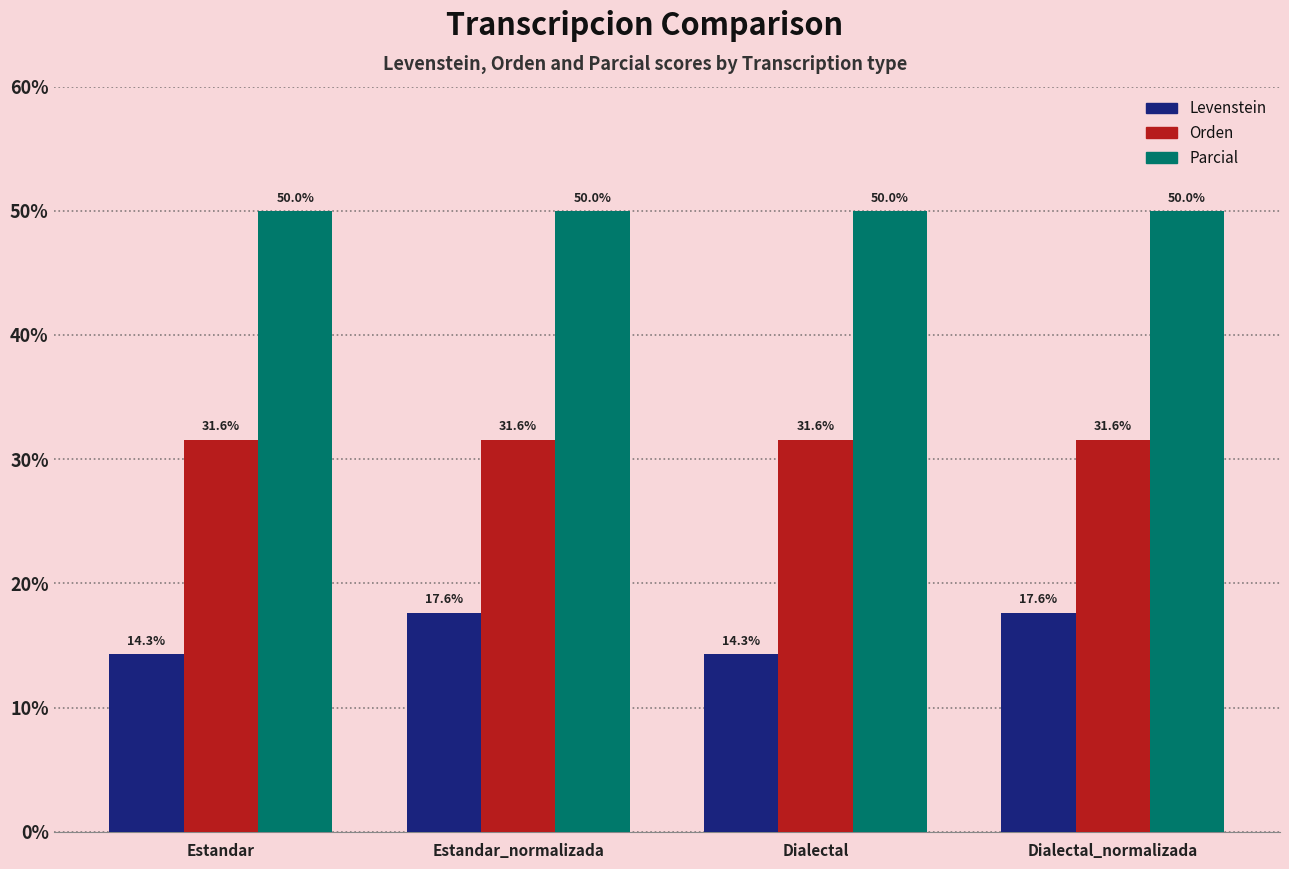

What is the smallest value displayed?

14.3